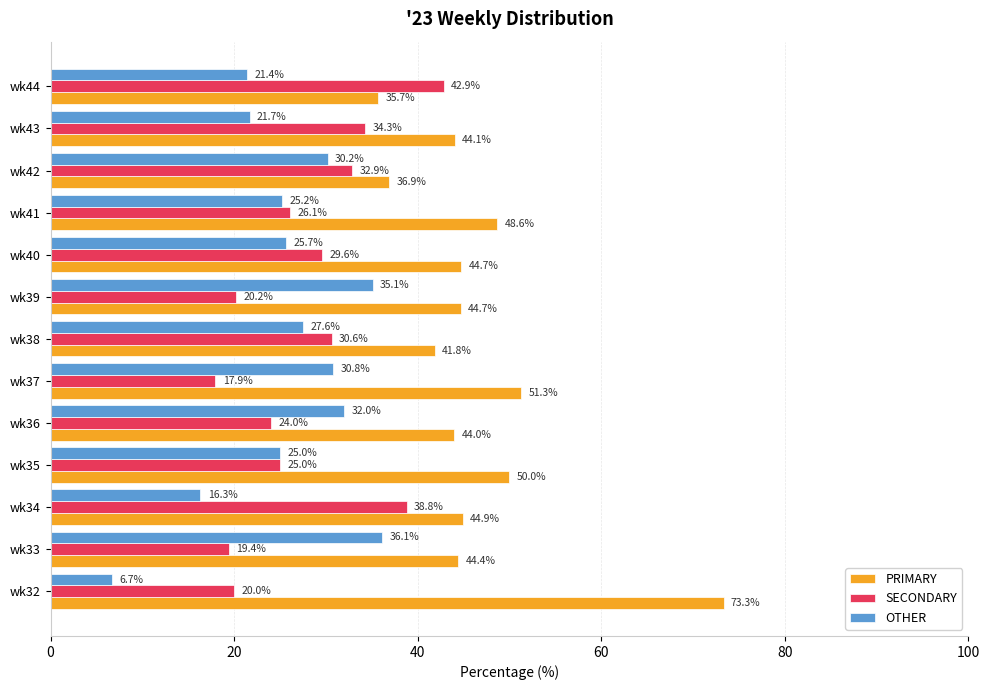

Which category has the highest value in the SECONDARY series?

wk44